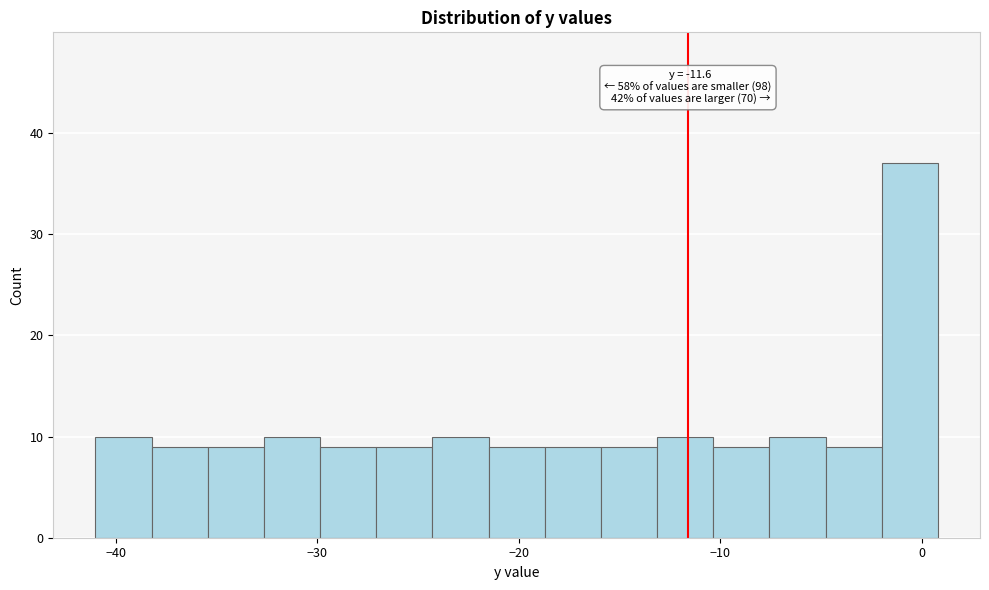

Read against the x-axis, roughly where is the centre of the tallest bar?

-1